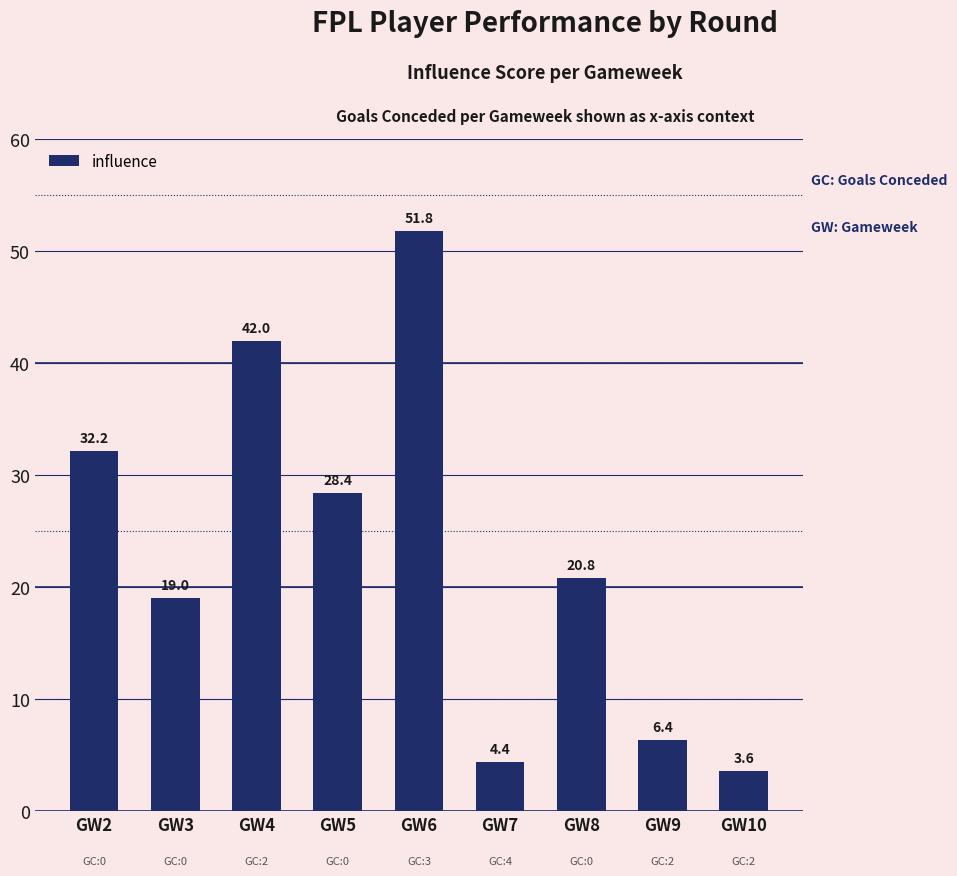

How many distinct data groups are displayed?

1